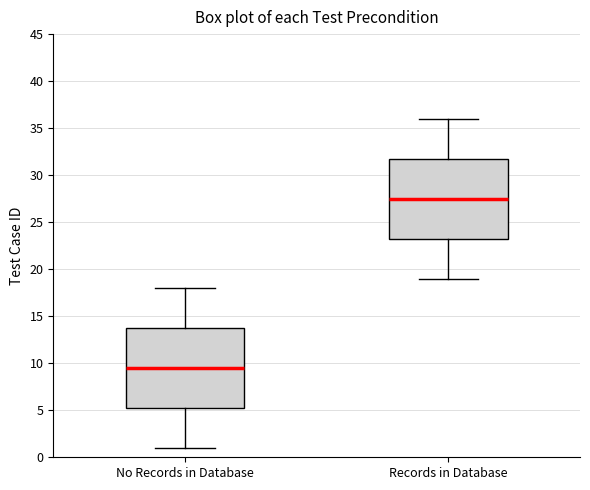

Where does the upper whisker of the box for No Records in Database end on the y-axis? The values are not printed on the chart, so give them approximately, as read against the axis.

18.0